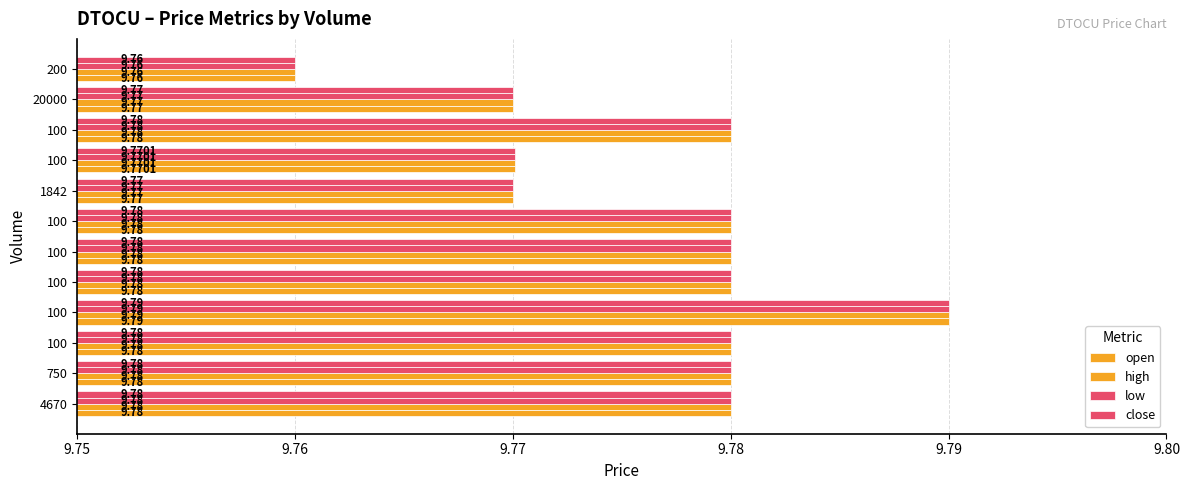

Count the number of data series in this chart.

4